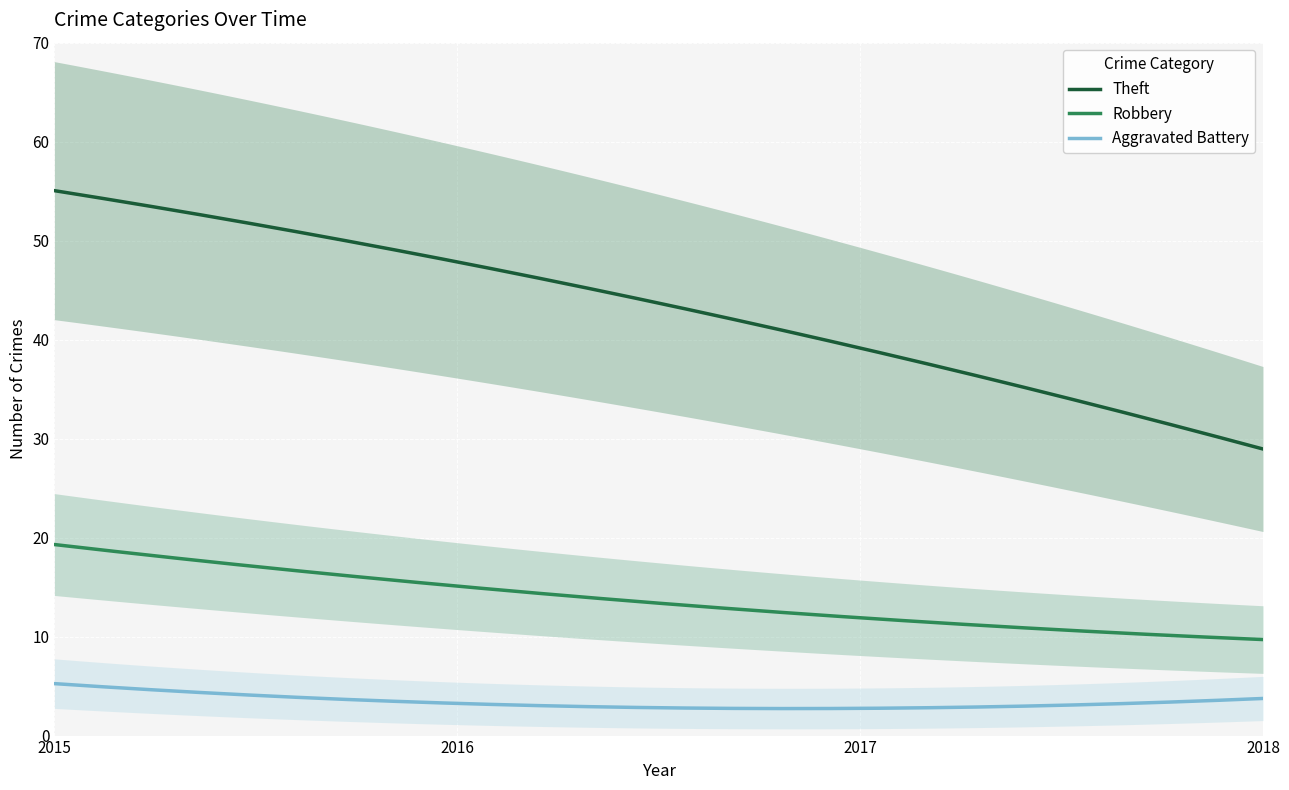

At which category is the sum across all series the highest?

2015